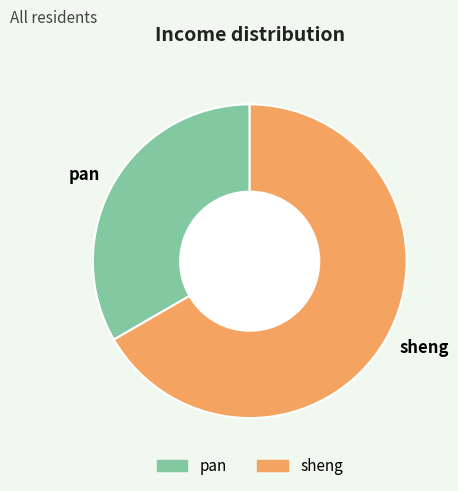

How many segments does this pie chart have?

2